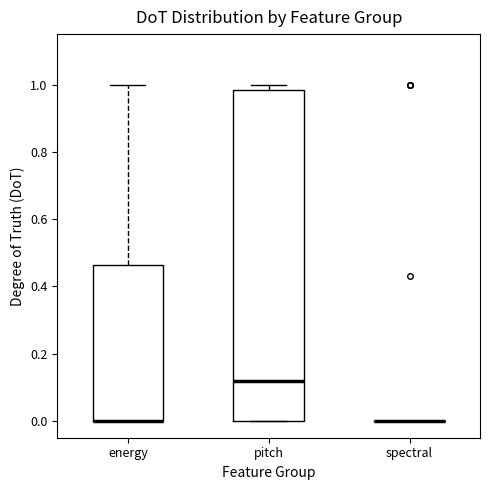

Reading left to right, transcribe this box plot: for each box, give where its median line is, the range the box spans, and where its two whiskers end, as read against the y-axis. The values are not printed on the chart, so give them approximately, as read against the axis.

energy: median 0.00 (drawn on the box's lower edge), box 0.00 to 0.46, whiskers 0.00 to 1.00
pitch: median 0.12, box 0.00 to 0.98, whiskers 0.00 to 1.00
spectral: box collapsed to a line at 0.00, whiskers 0.00 to 0.00